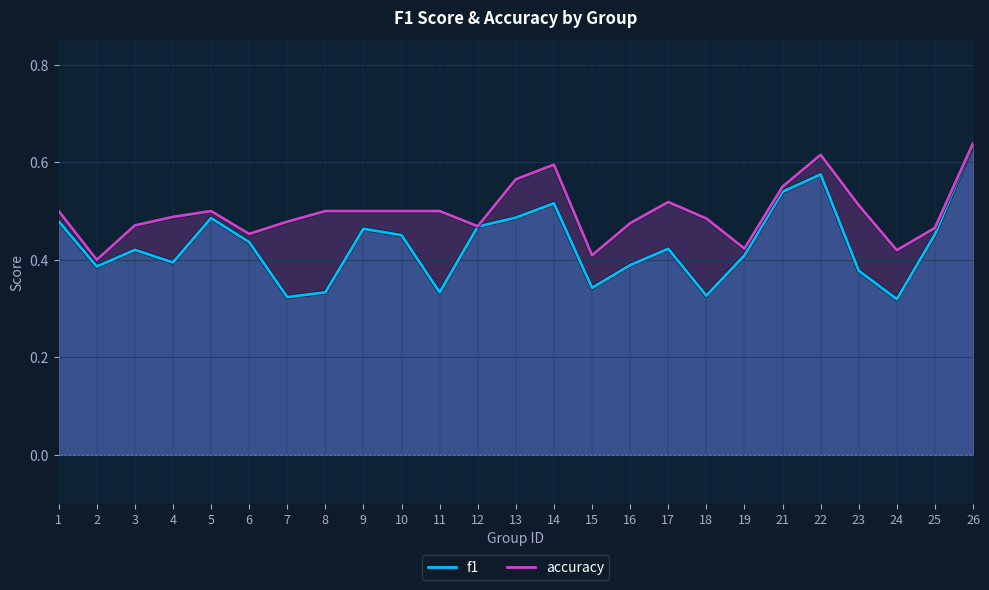

What are all the series names shown in the legend?

f1, accuracy